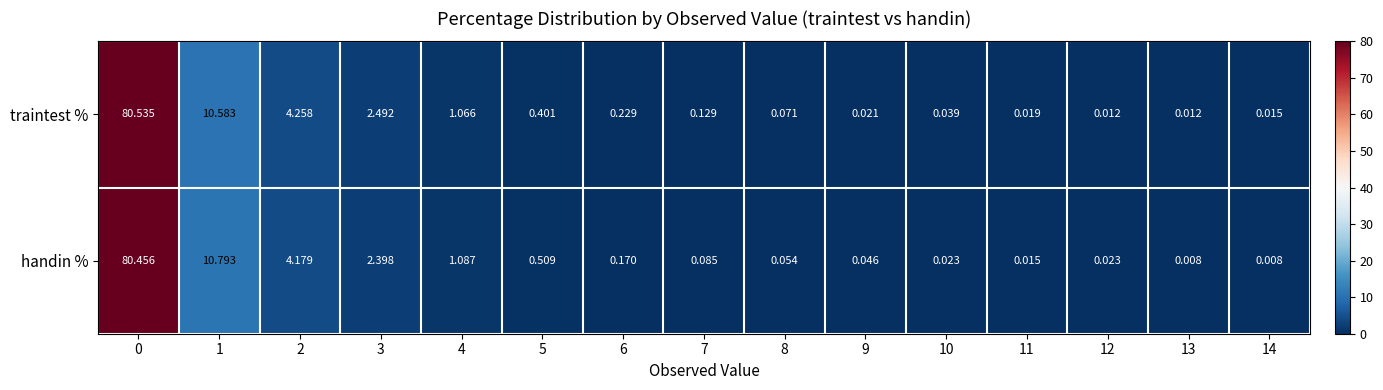

Which series has the widest spread of values?

traintest %